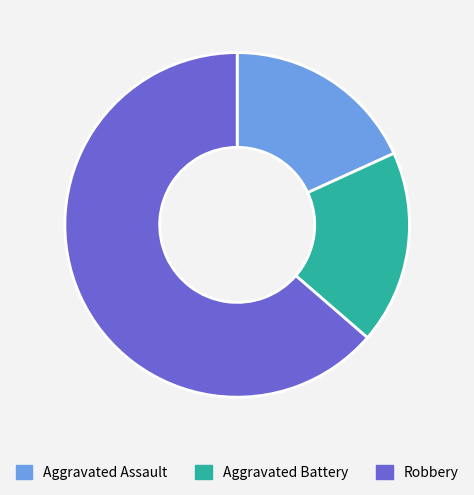

Combined, do Aggravated Battery and Aggravated Assault account for over 50%?

No